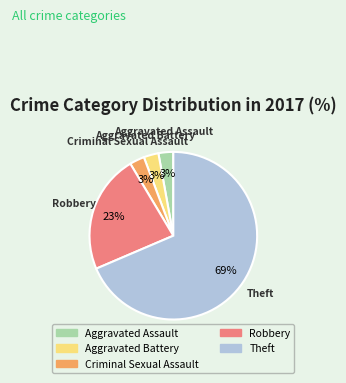

Is there any slice that represents more than half of the pie?

Yes